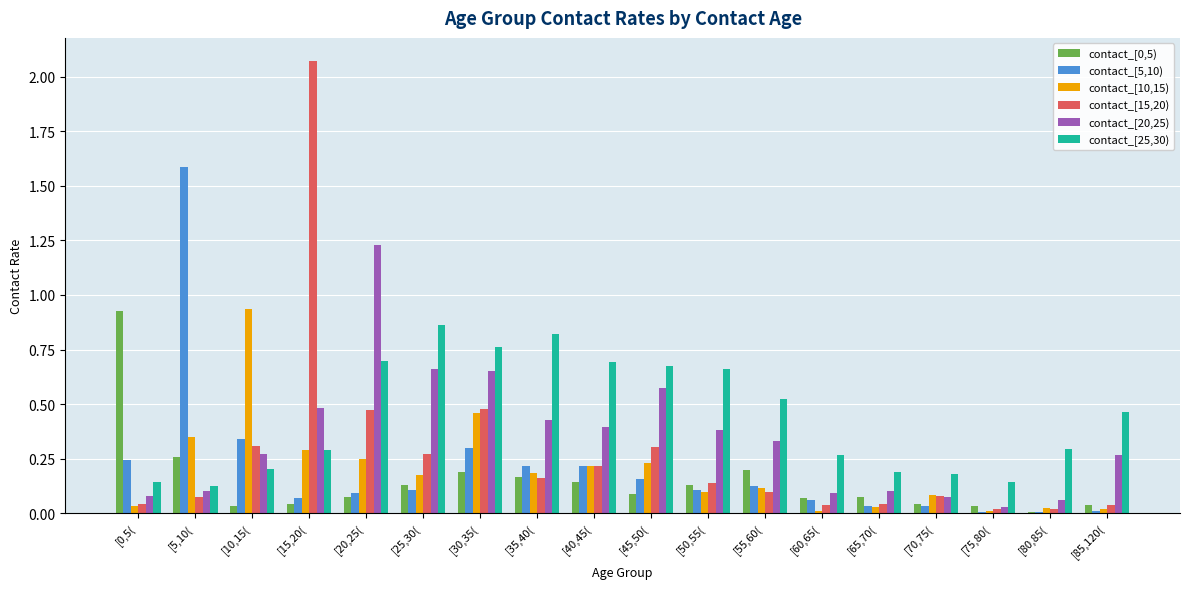

Which series has the largest total across all categories?

contact_[25,30)